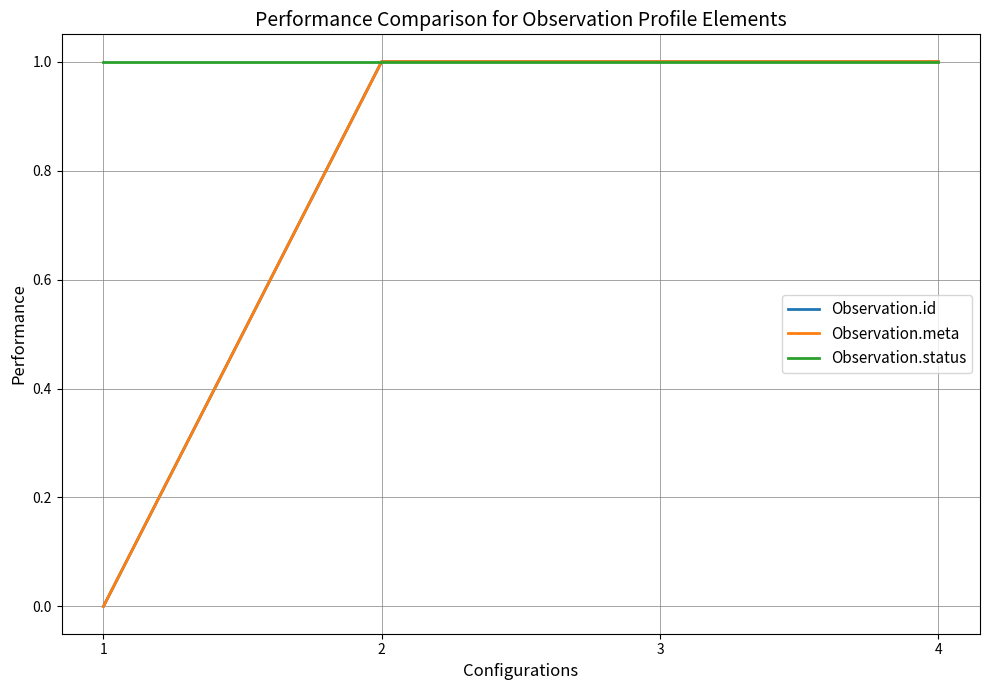

At which label is Observation.status closest to 1?

1